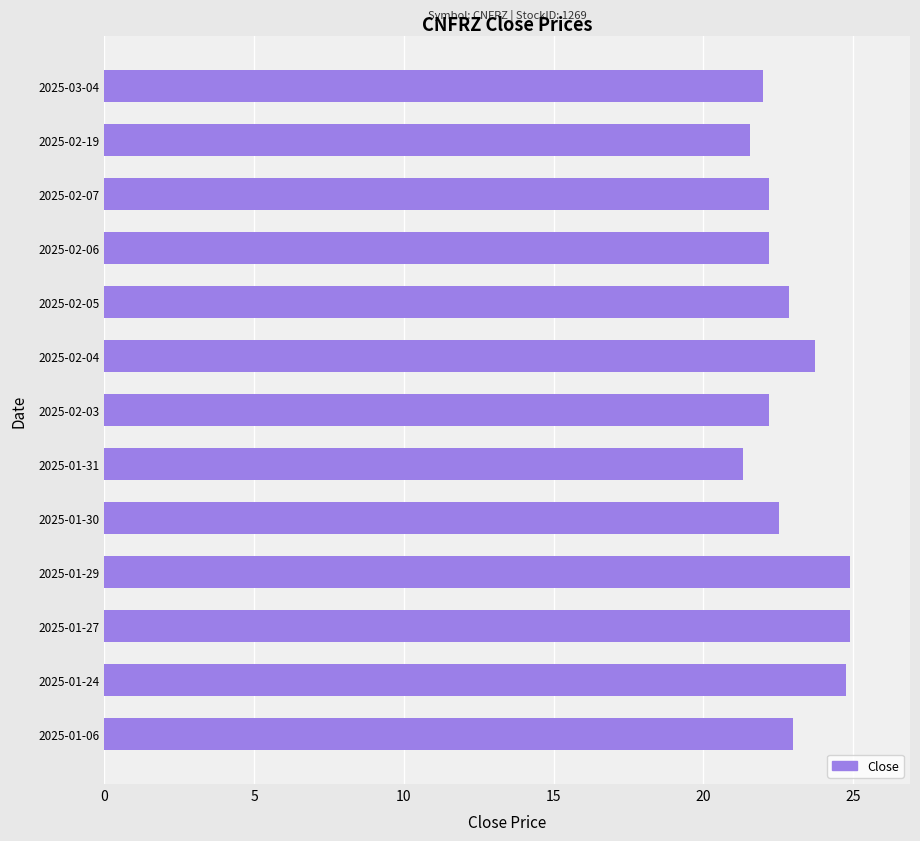

The value at 2025-01-06 is 14.4. True or false?

False